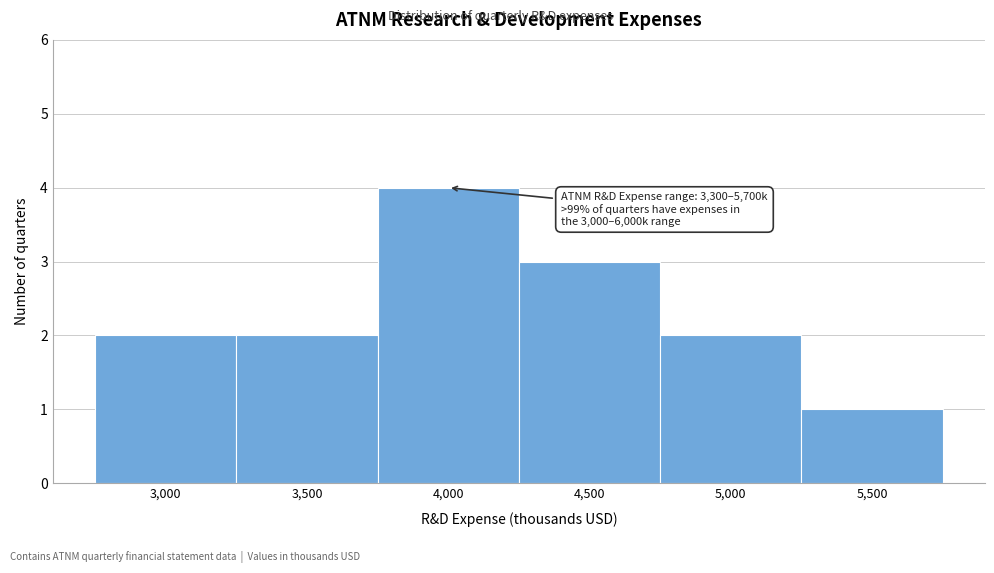

Reading left to right, list all the values displayed in this chart.

3,000=2	3,500=2	4,000=4	4,500=3	5,000=2	5,500=1